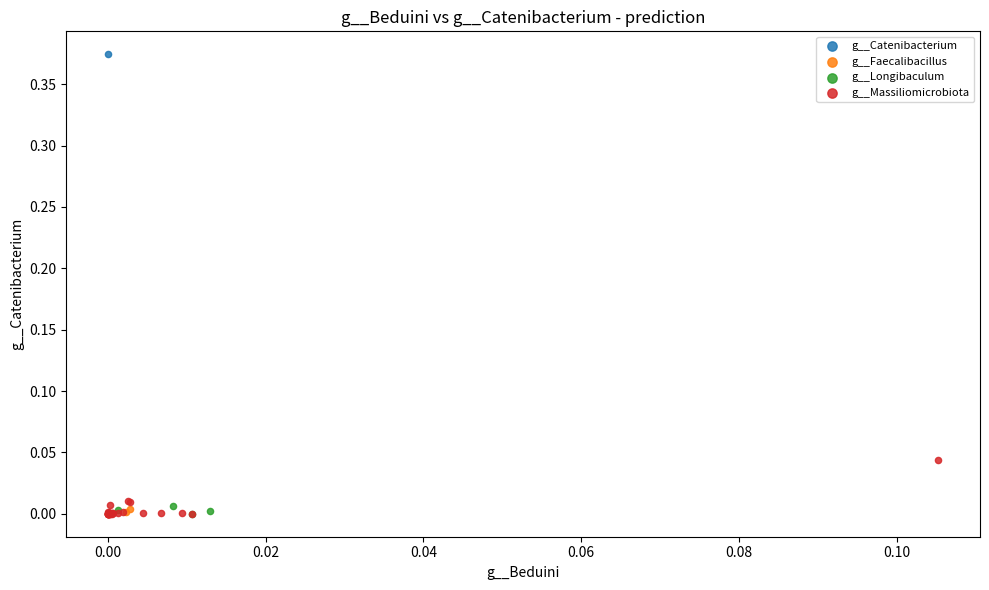

What are all the series names shown in the legend?

g__Catenibacterium, g__Faecalibacillus, g__Longibaculum, g__Massiliomicrobiota